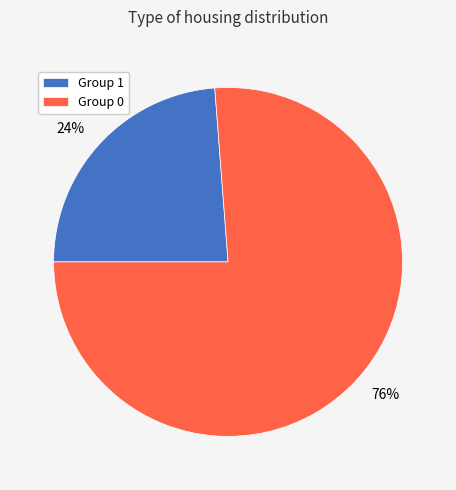

To the nearest percent, what percentage of the pie is Group 1?

24%